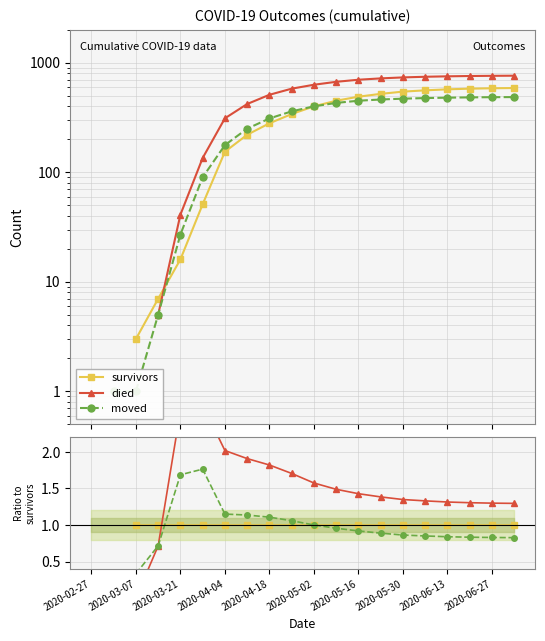

What are all the series names shown in the legend?

survivors, died, moved